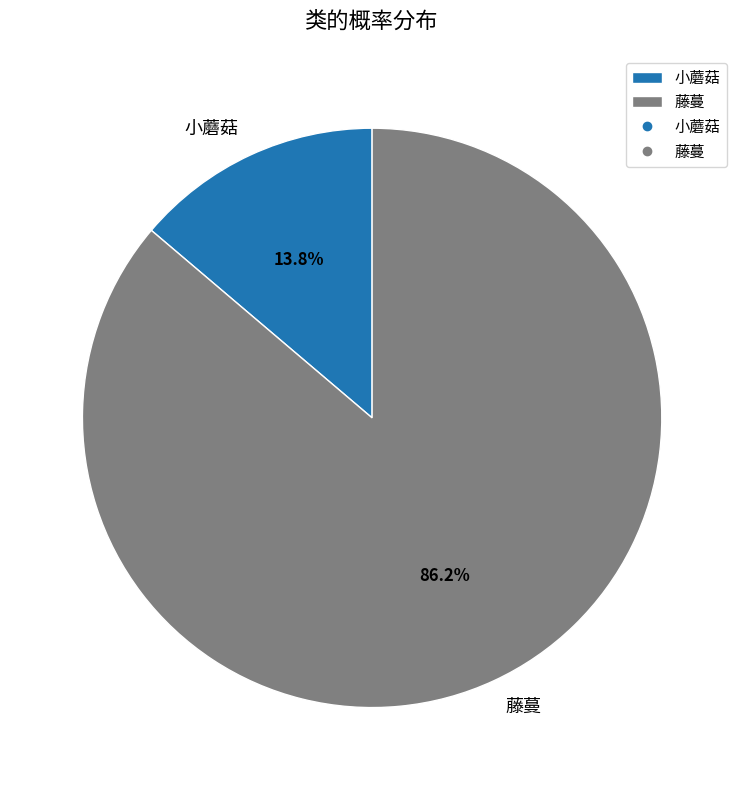

To the nearest percent, what is the average slice percentage?

50%